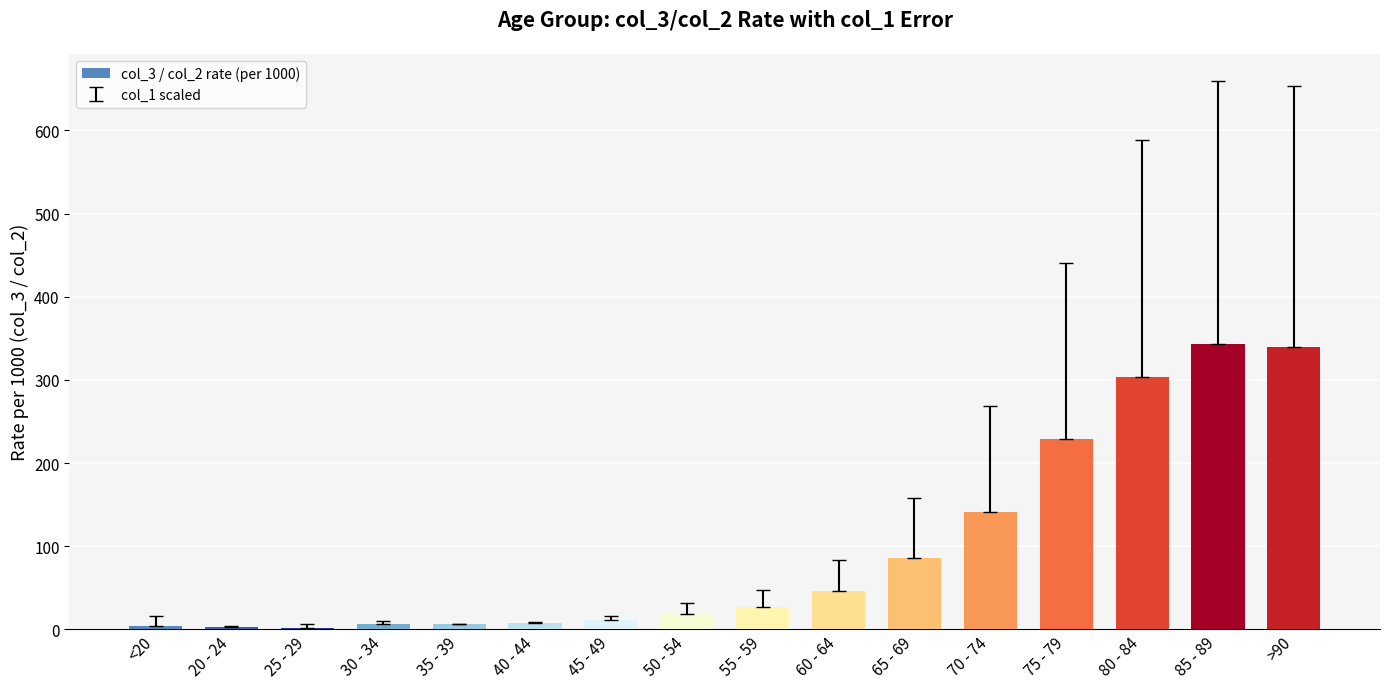

Count the number of data series in this chart.

1